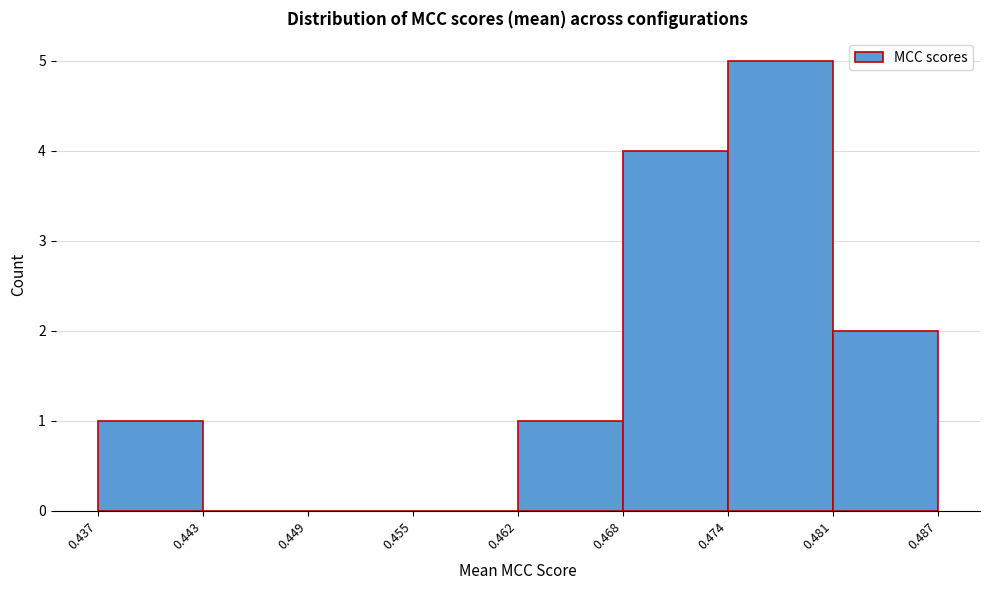

Which range on the x-axis has the tallest bar?

0.474 to 0.481